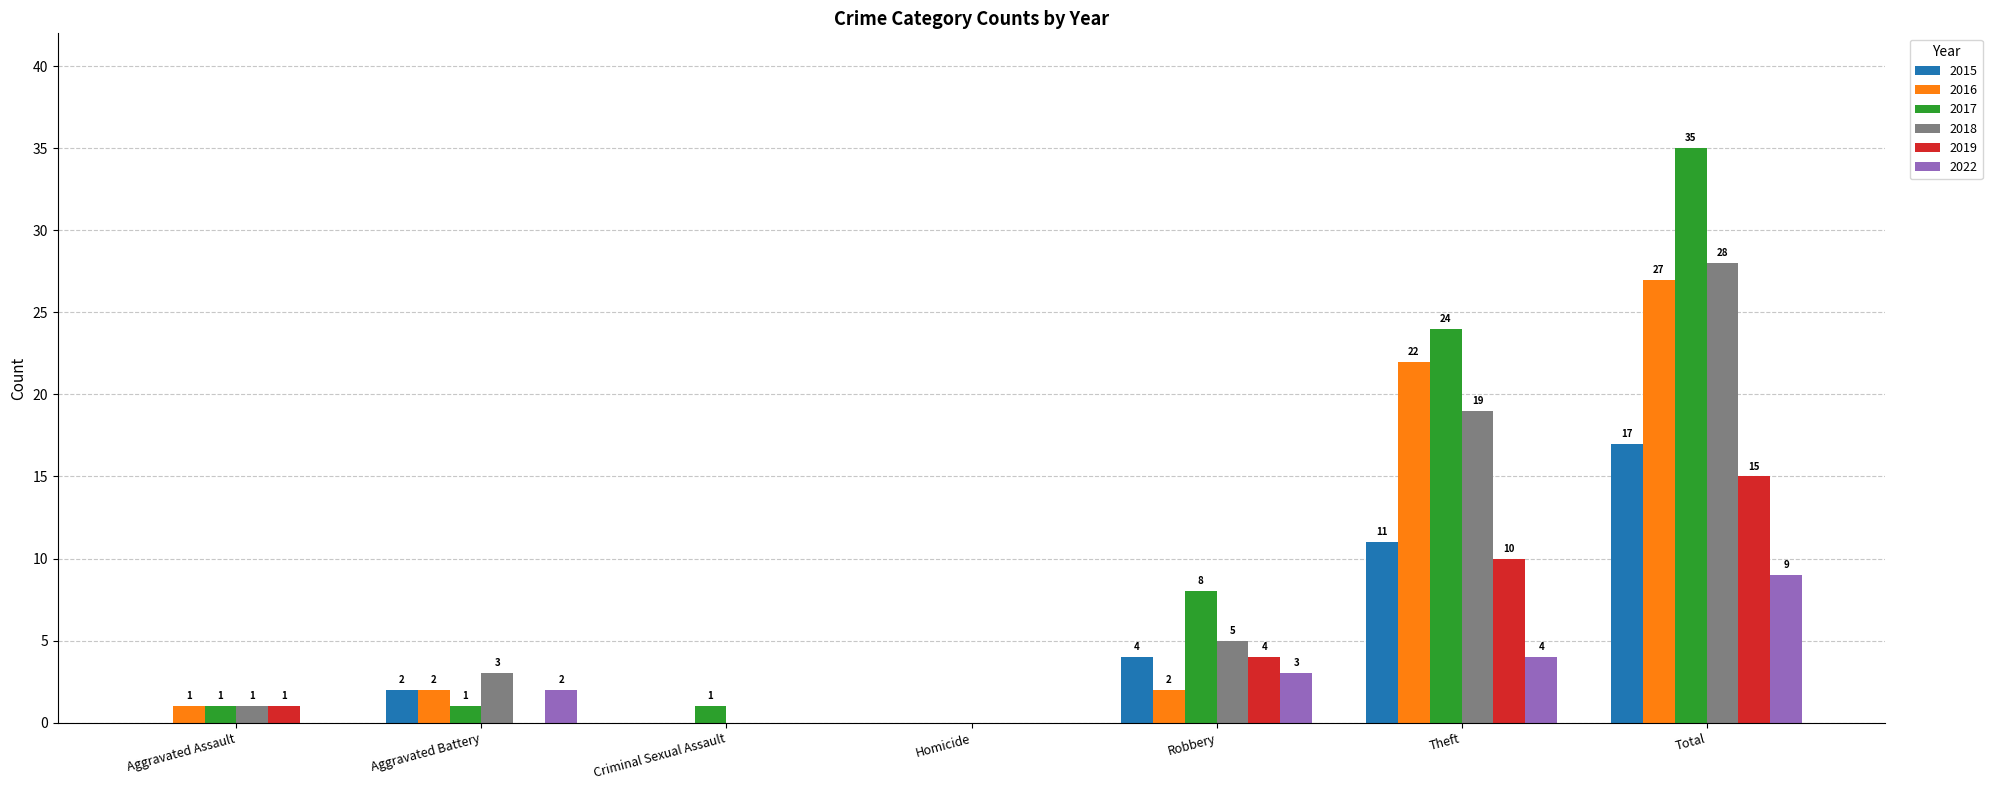

Reading left to right, transcribe all the data shown in this chart.

2015: Aggravated Assault=0	Aggravated Battery=2	Criminal Sexual Assault=0	Homicide=0	Robbery=4	Theft=11	Total=17
2016: Aggravated Assault=1	Aggravated Battery=2	Criminal Sexual Assault=0	Homicide=0	Robbery=2	Theft=22	Total=27
2017: Aggravated Assault=1	Aggravated Battery=1	Criminal Sexual Assault=1	Homicide=0	Robbery=8	Theft=24	Total=35
2018: Aggravated Assault=1	Aggravated Battery=3	Criminal Sexual Assault=0	Homicide=0	Robbery=5	Theft=19	Total=28
2019: Aggravated Assault=1	Aggravated Battery=0	Criminal Sexual Assault=0	Homicide=0	Robbery=4	Theft=10	Total=15
2022: Aggravated Assault=0	Aggravated Battery=2	Criminal Sexual Assault=0	Homicide=0	Robbery=3	Theft=4	Total=9